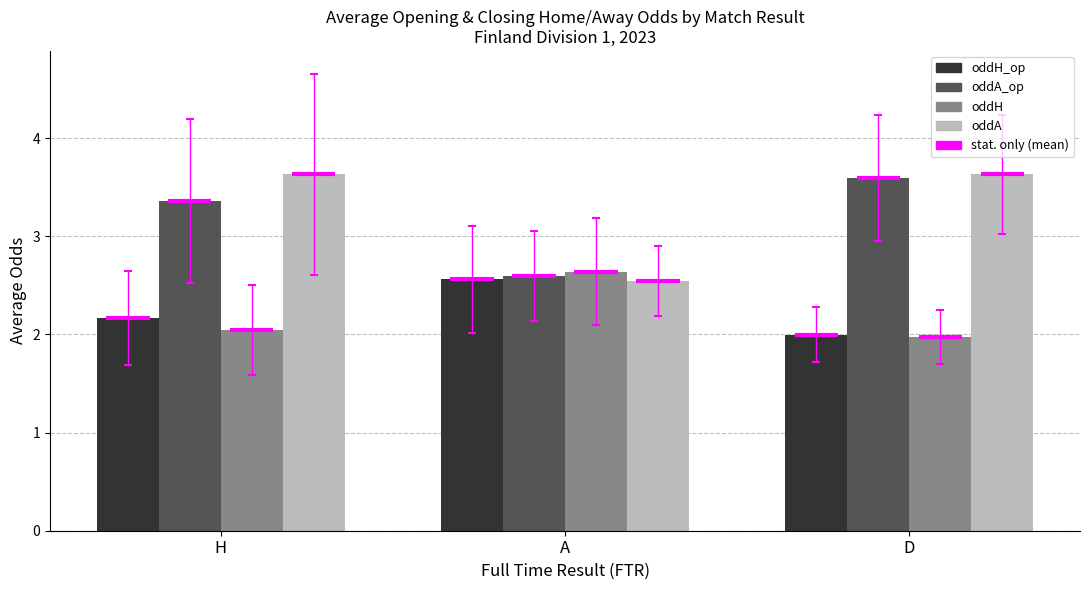

What is the smallest value displayed?

2.0